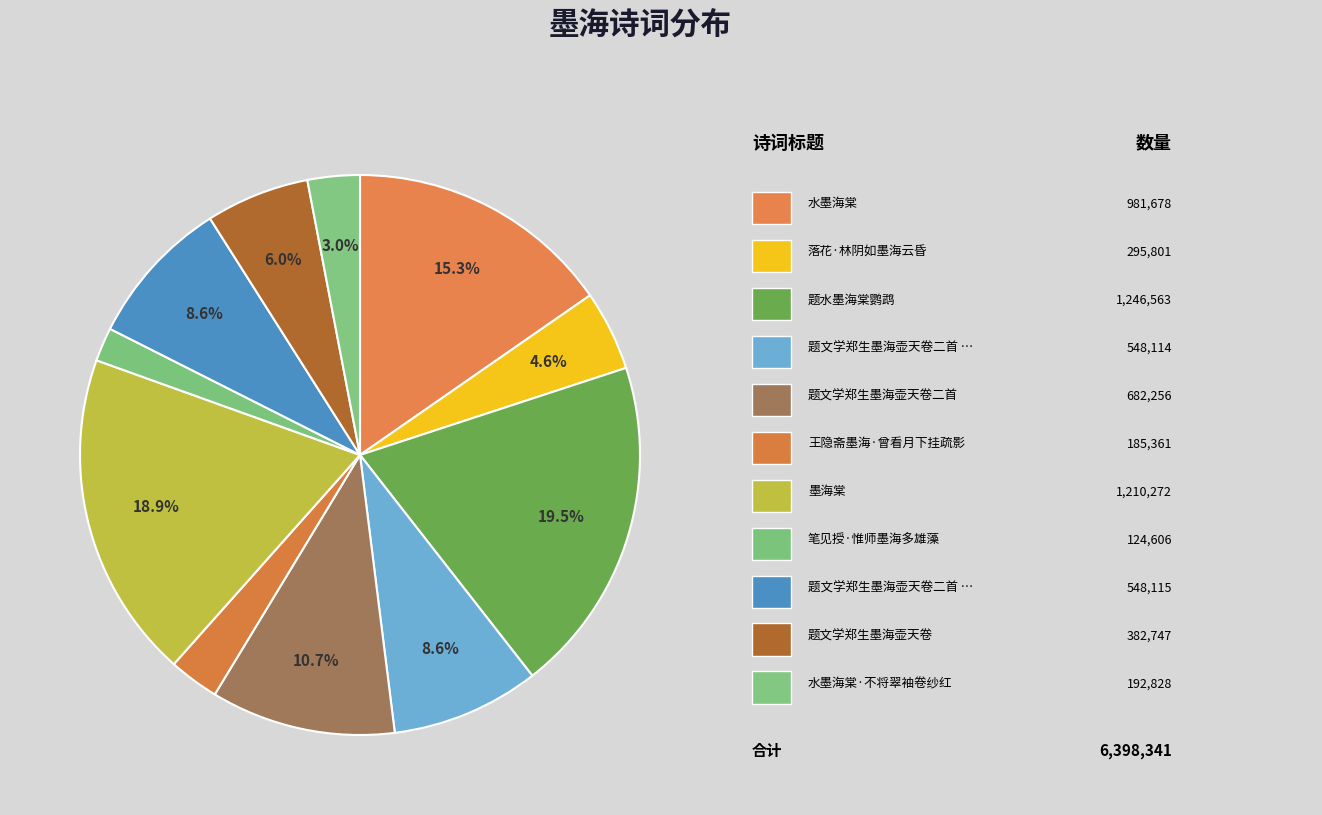

How many segments does this pie chart have?

11